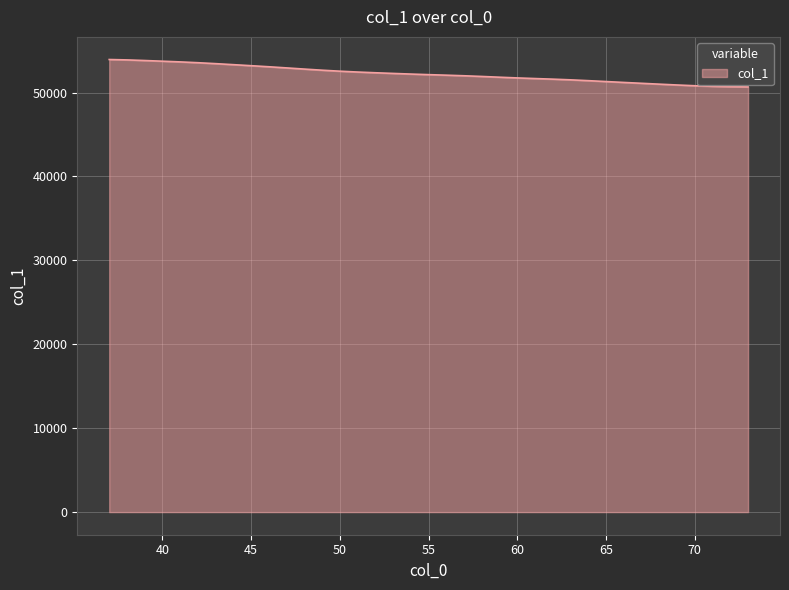

What is the difference between the maximum and minimum values?

3264.8